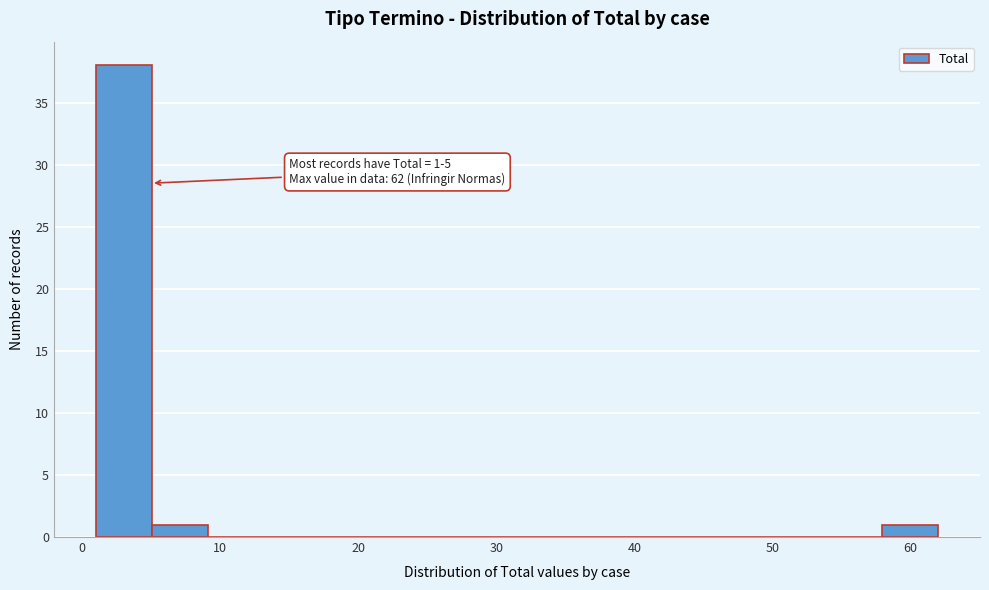

Which range on the x-axis has the tallest bar?

1 to 5